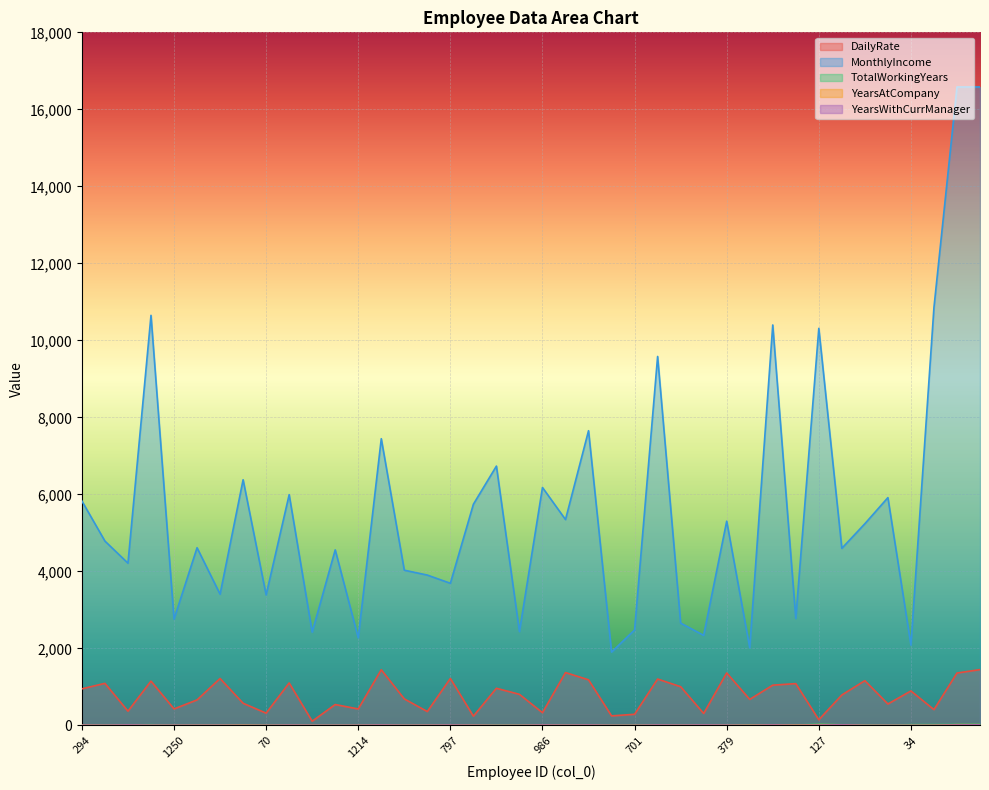

At which category is the sum across all series the highest?

914